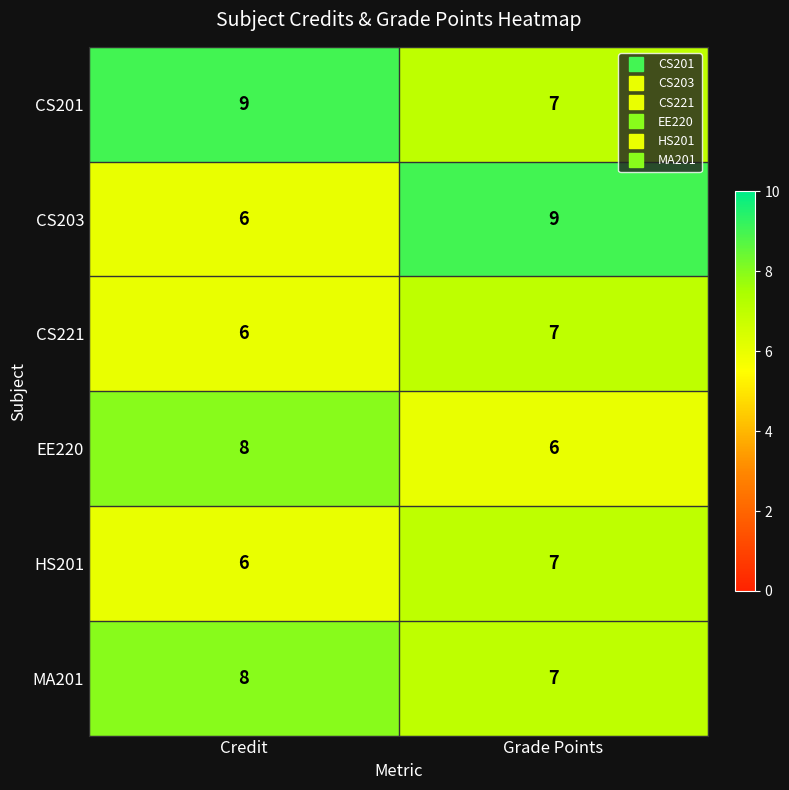

What is the average value of the CS201 series?

8